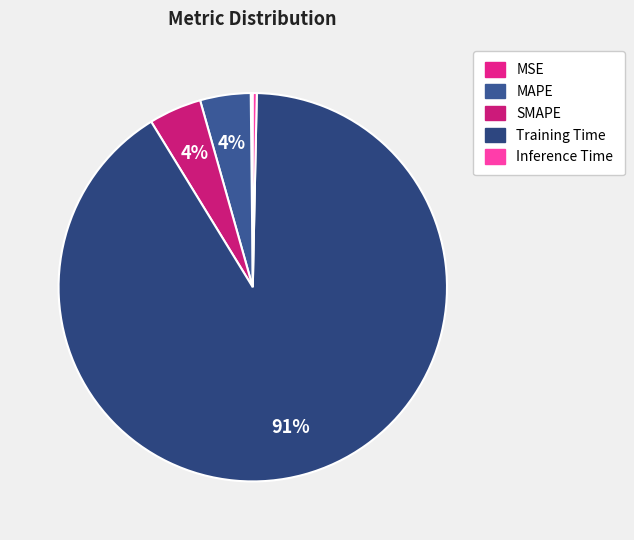

The Training Time slice represents 91% of the pie. True or false?

True